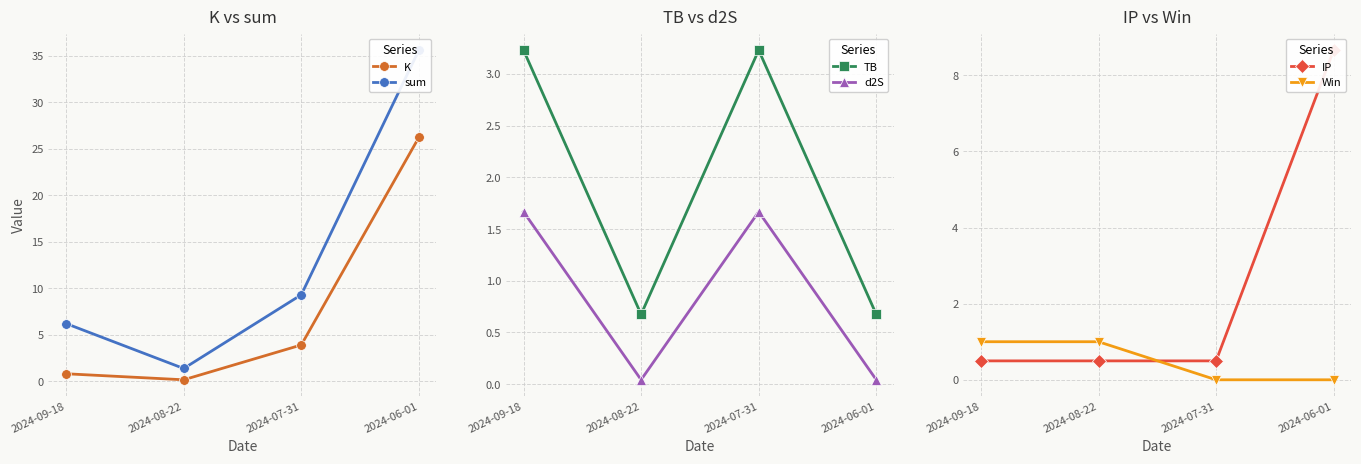

Which category has the highest value in the TB series?

2024-09-18